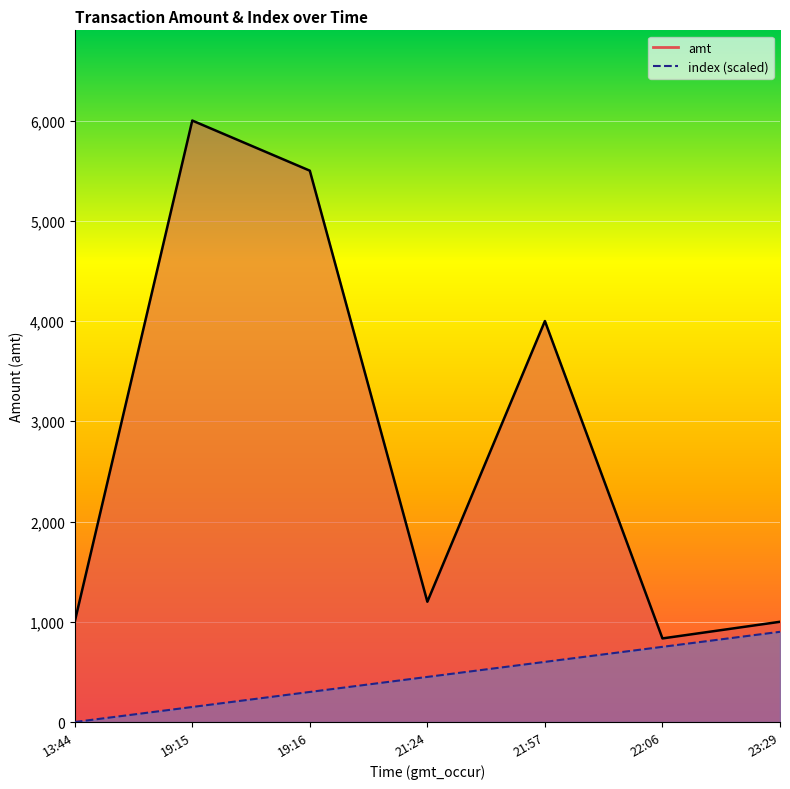

How many data points does each series have?

7